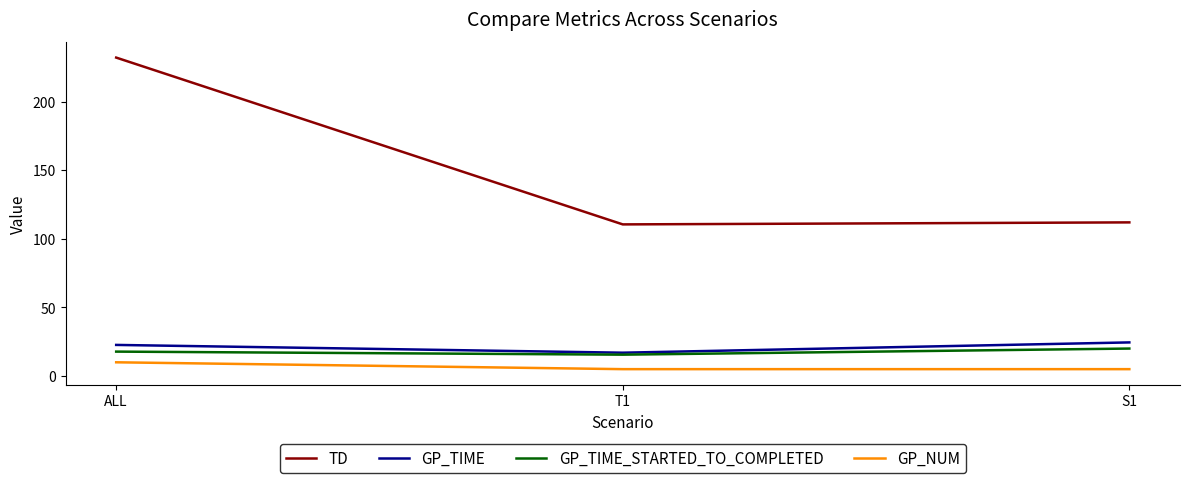

Which series has the widest spread of values?

TD